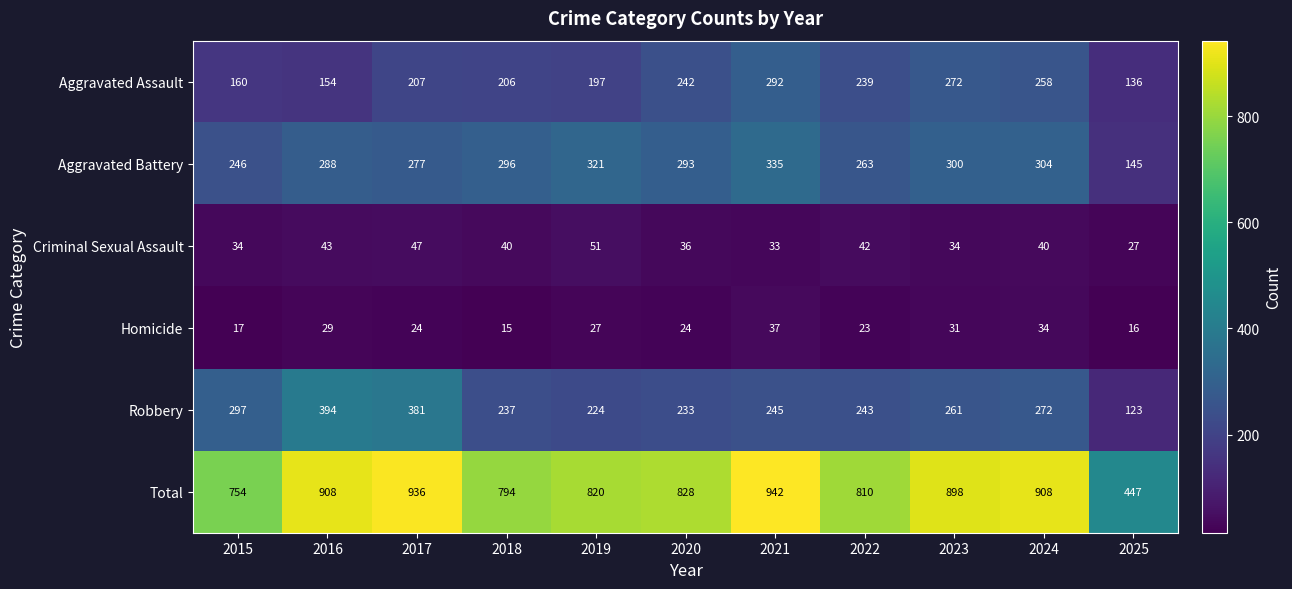

What is the smallest value displayed?

15